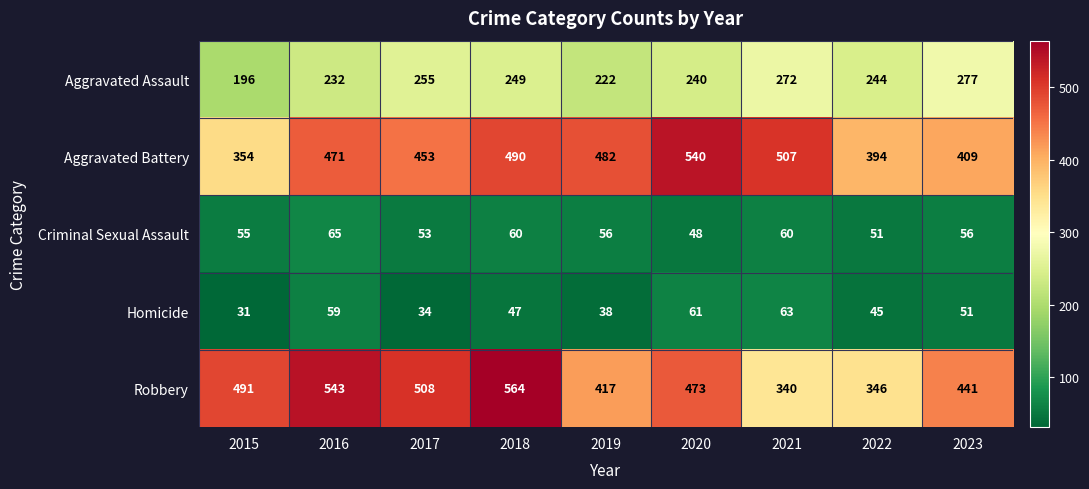

What is the difference between the maximum and second lowest values in the Criminal Sexual Assault series?

14